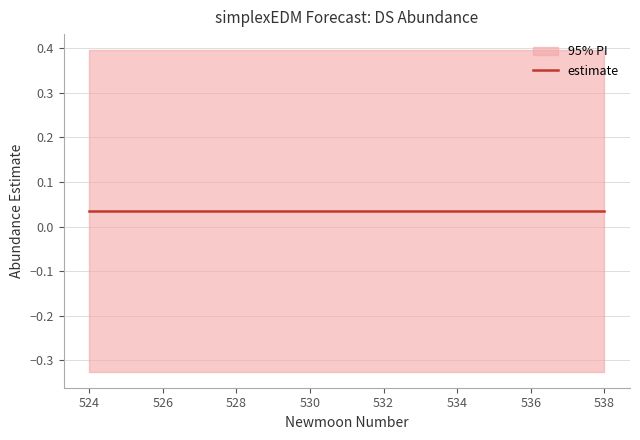

Is the value of estimate at 533 greater than the value of upper_pi at 536?

No